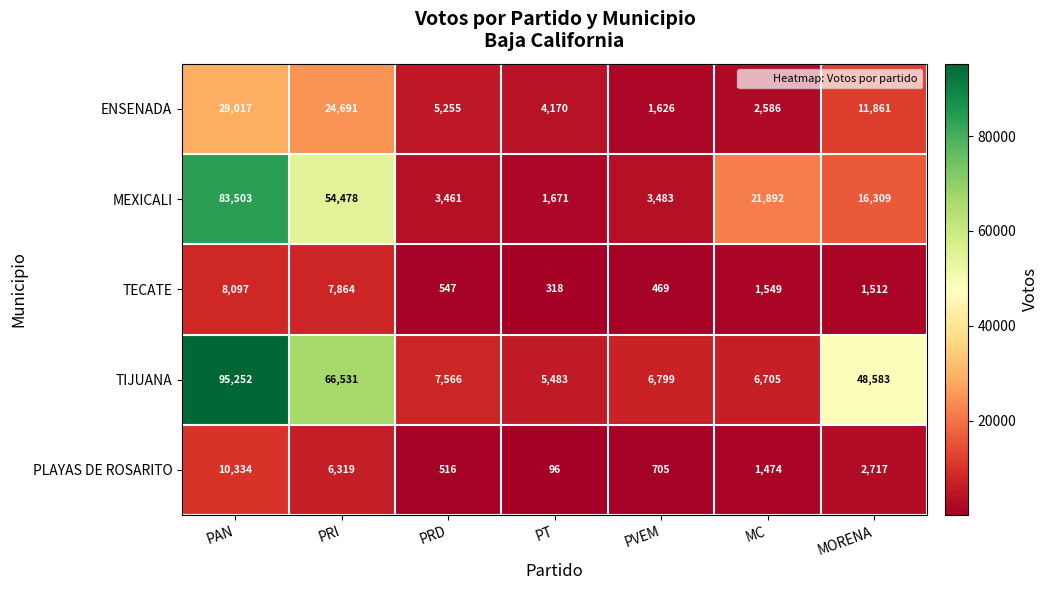

Which series has the largest total across all categories?

TIJUANA